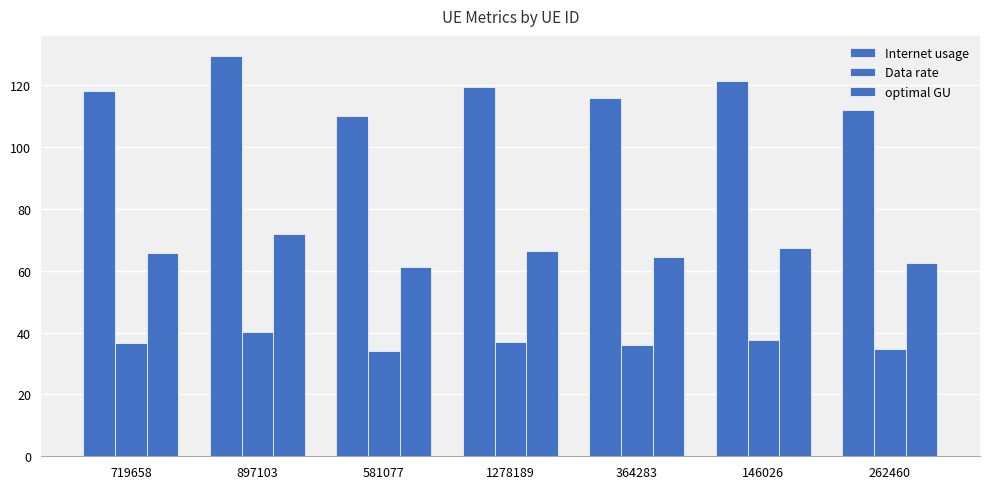

How many series are shown in this chart?

3